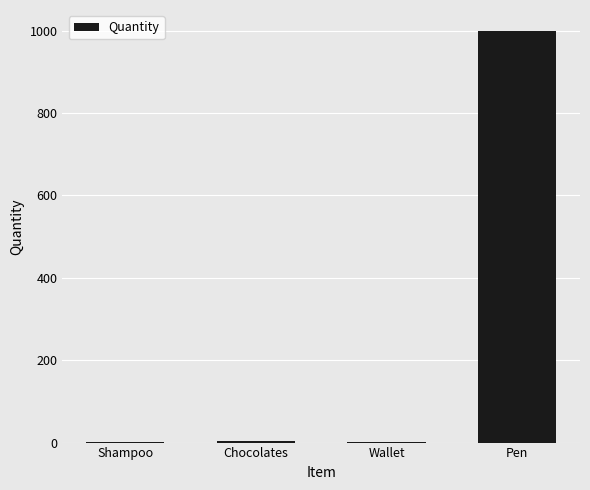

What is the sum of all values?

1006